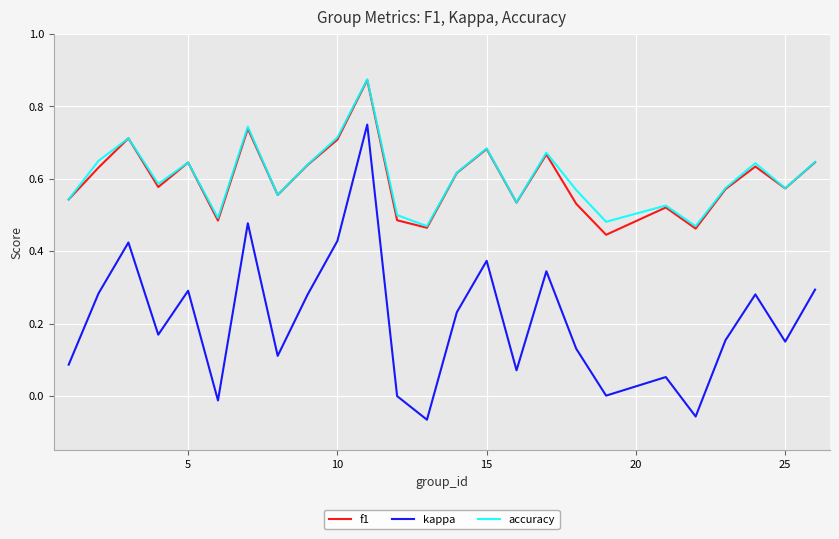

Which series has the widest spread of values?

kappa